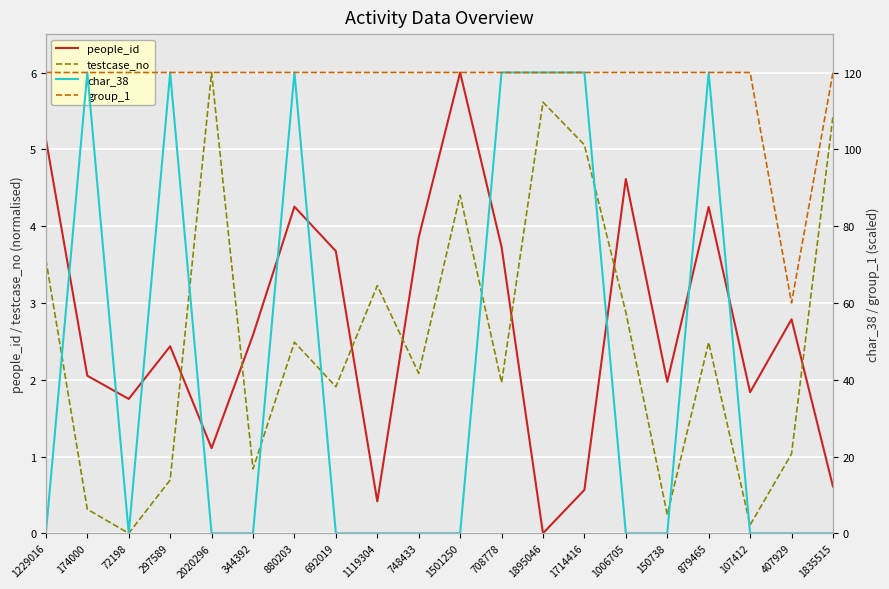

The group_1 series shows 120.0 at 880203. True or false?

True